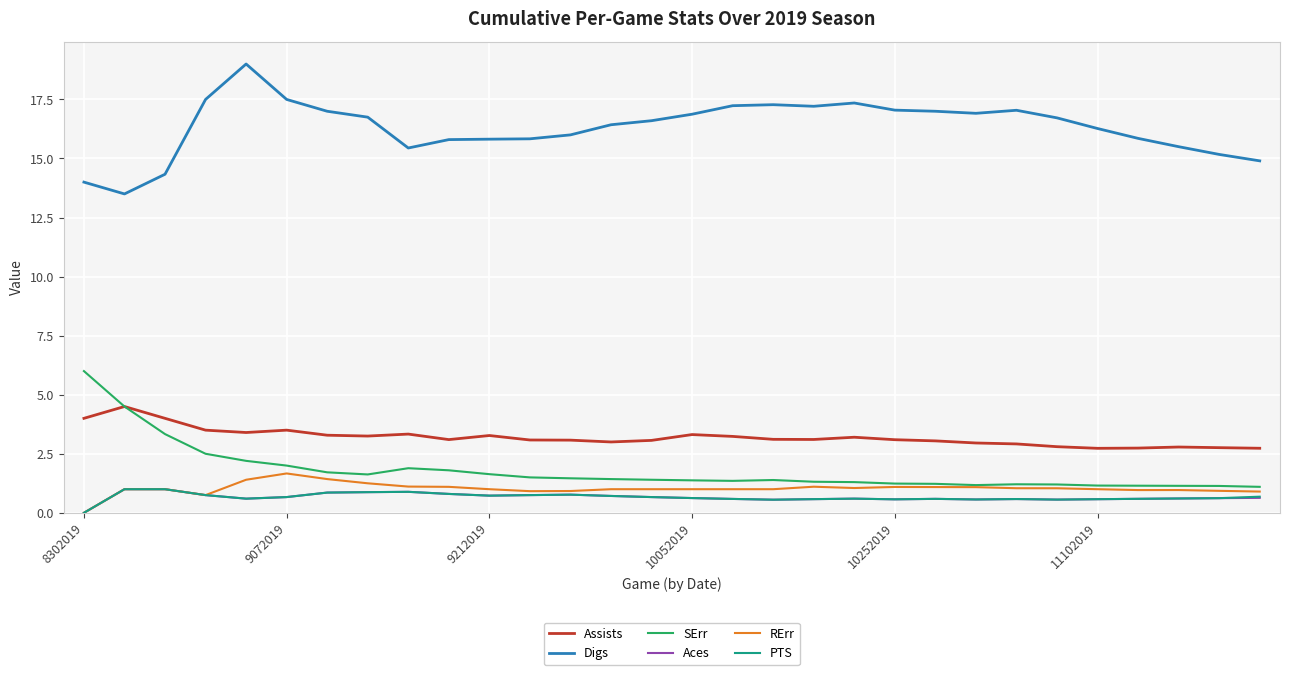

How many distinct data groups are displayed?

6